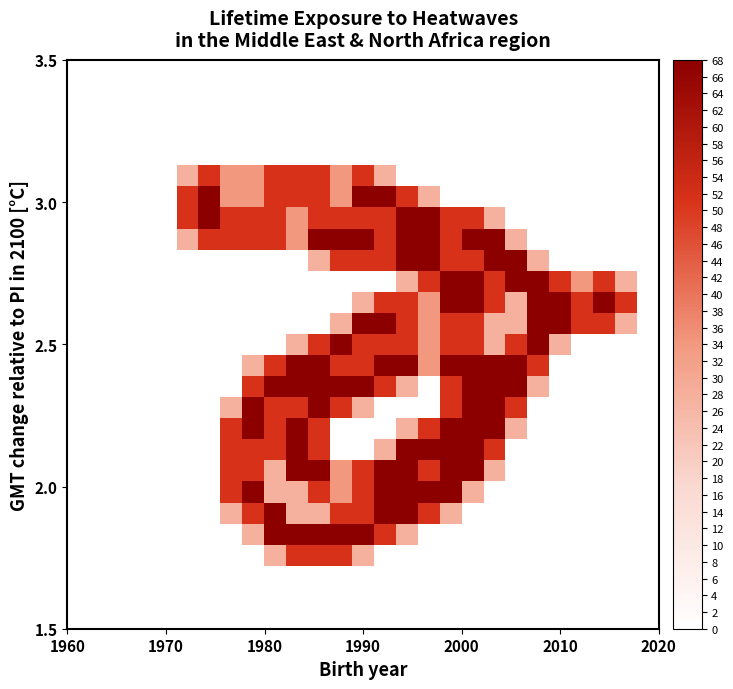

At how many categories does at least one series exceed 1?

21